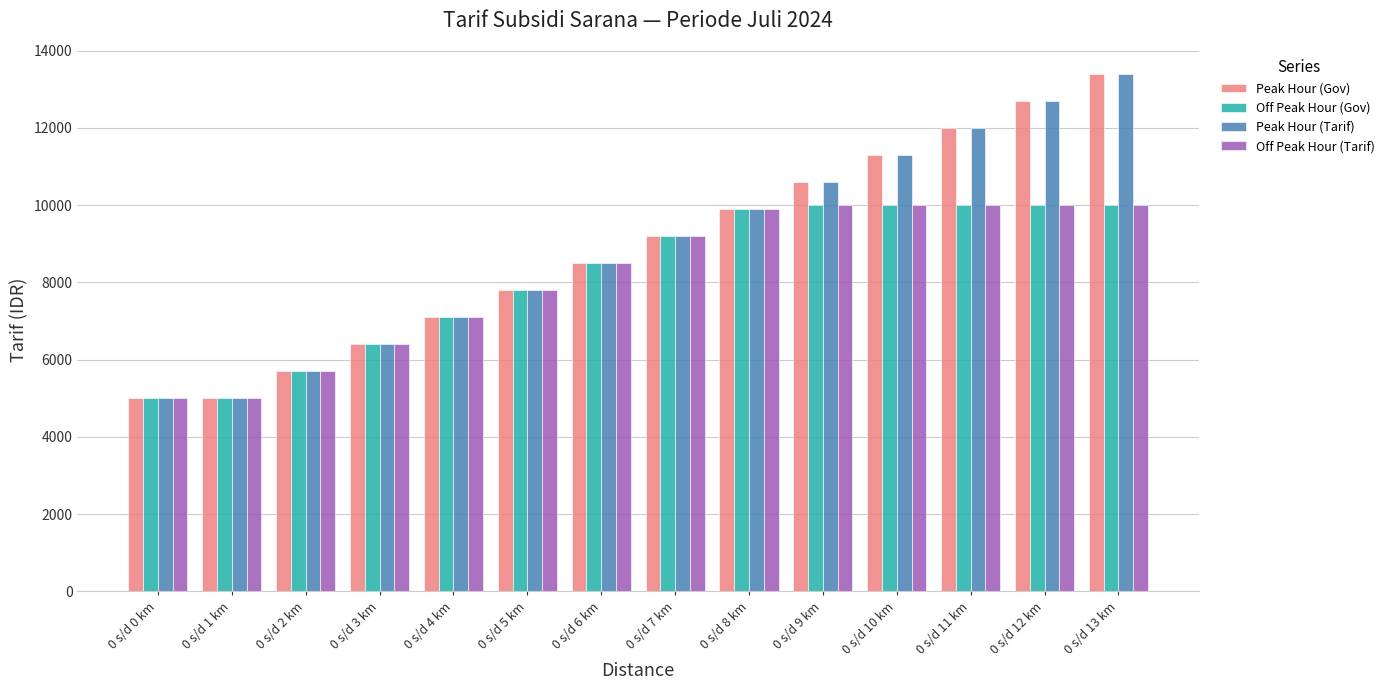

What is the minimum value for Peak Hour (Tarif)?

5000